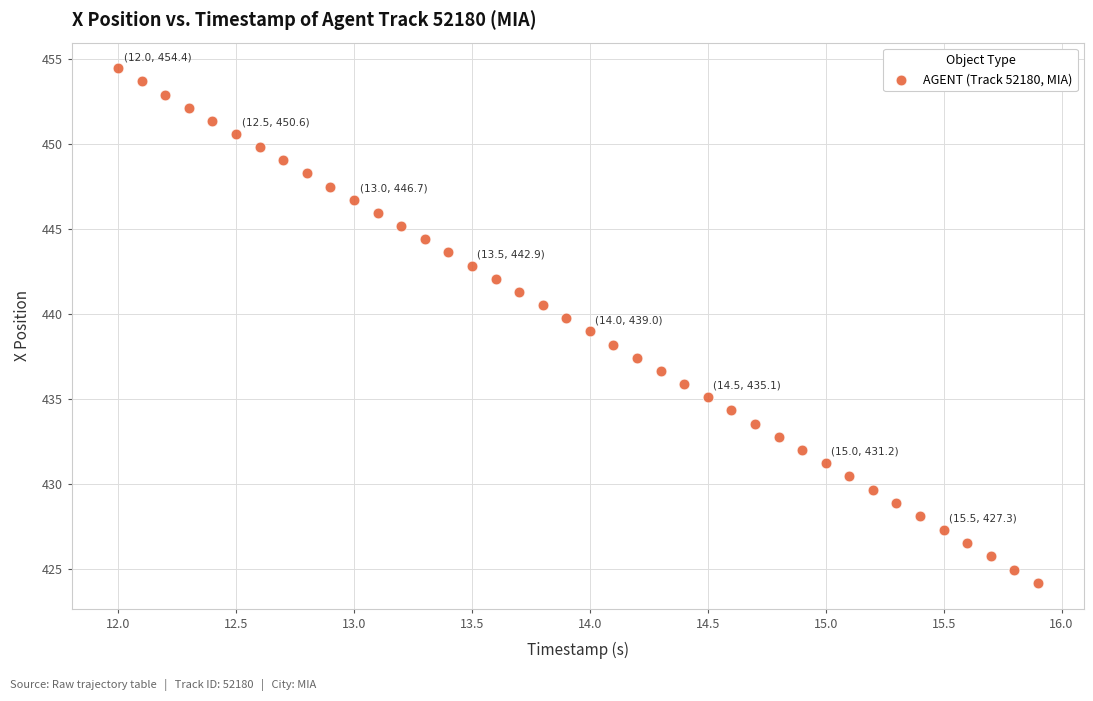

What is the range of Y values (max minus min)?

30.2